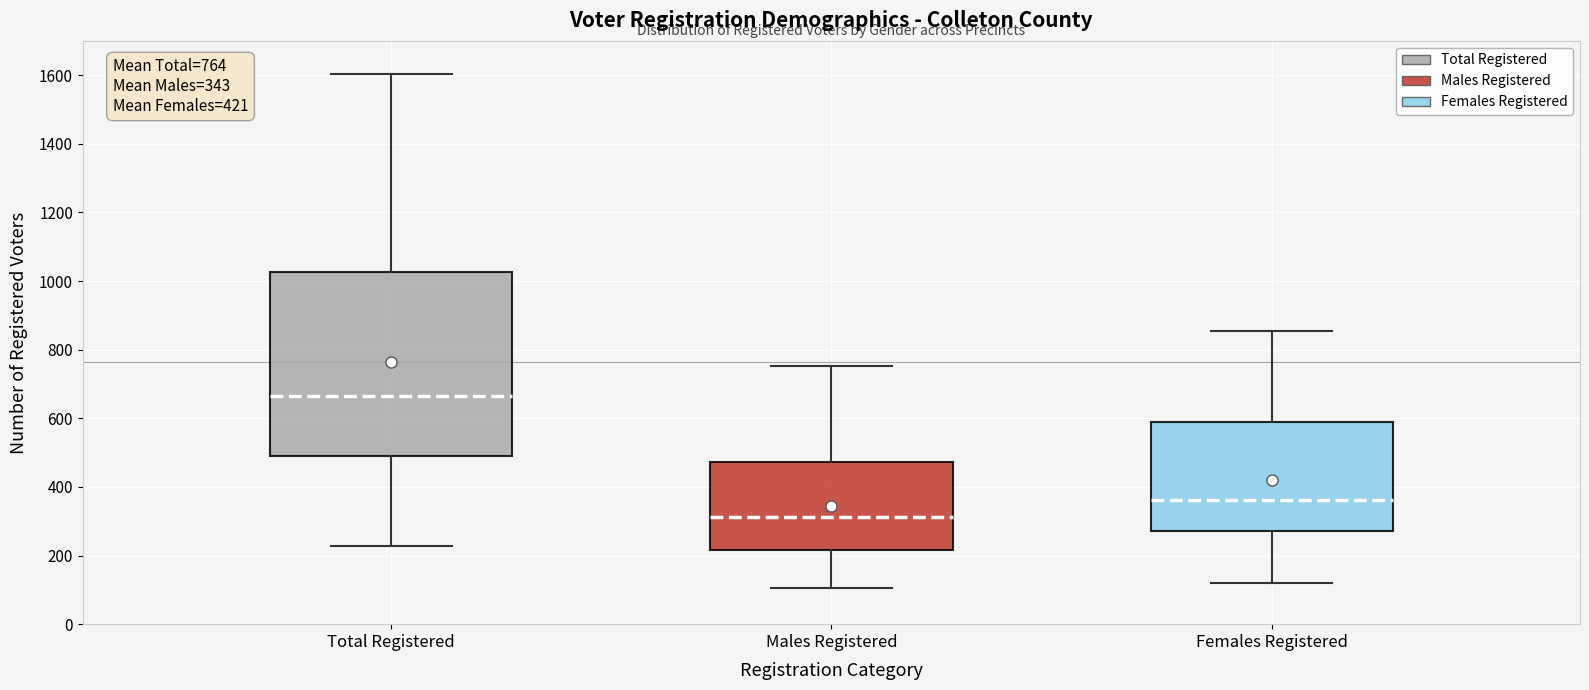

Which box has the highest median line?

Total Registered